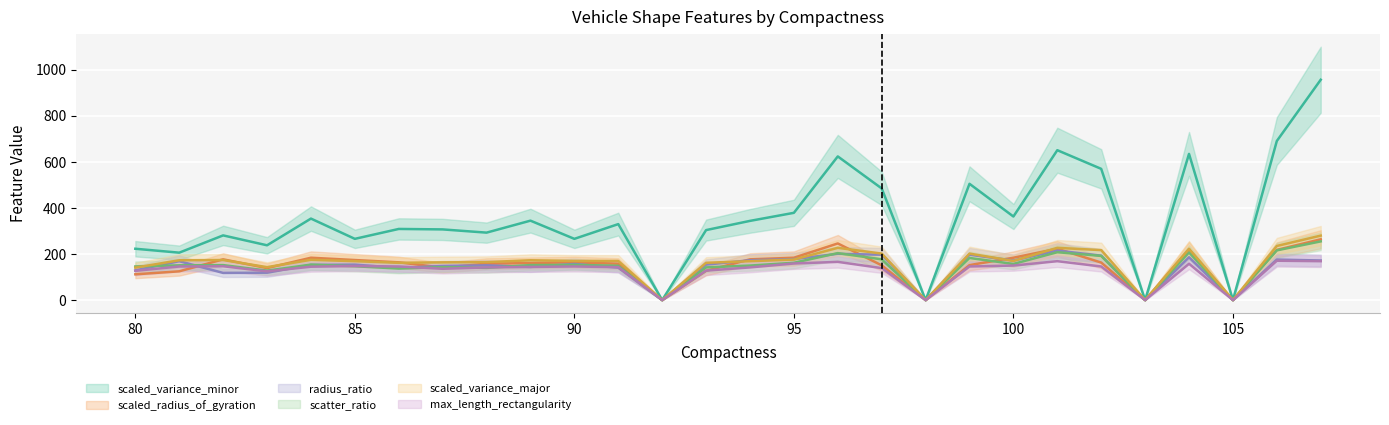

In scatter_ratio, how many points are higher than both neighbors (excluding endpoints)?

9